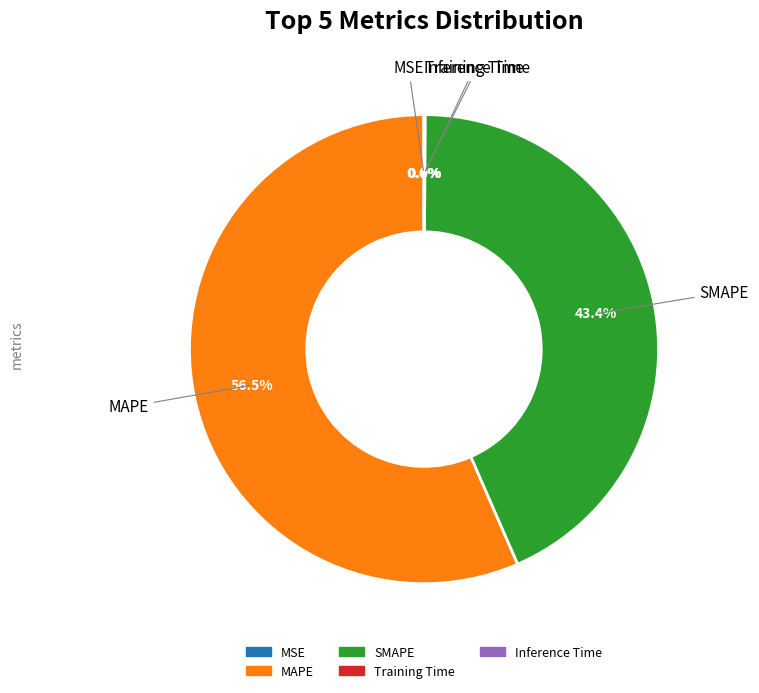

What is the majority slice?

MAPE